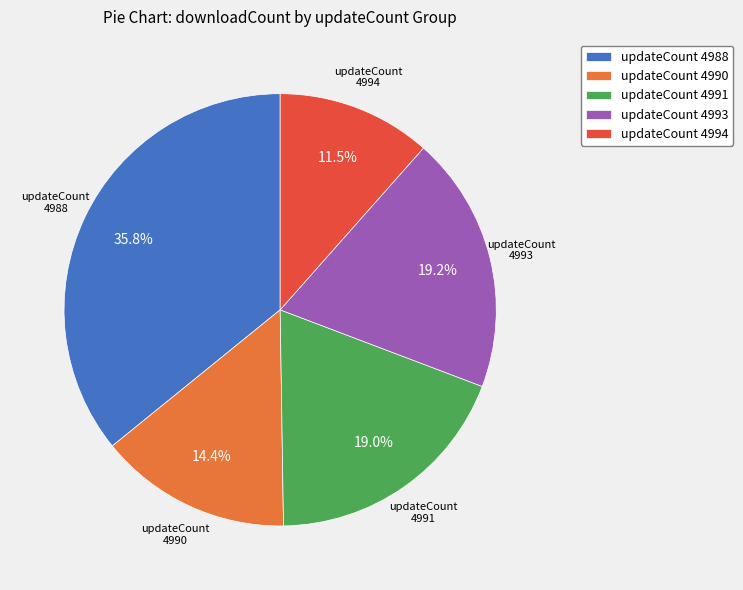

Which category has the biggest portion of the pie?

updateCount 4988